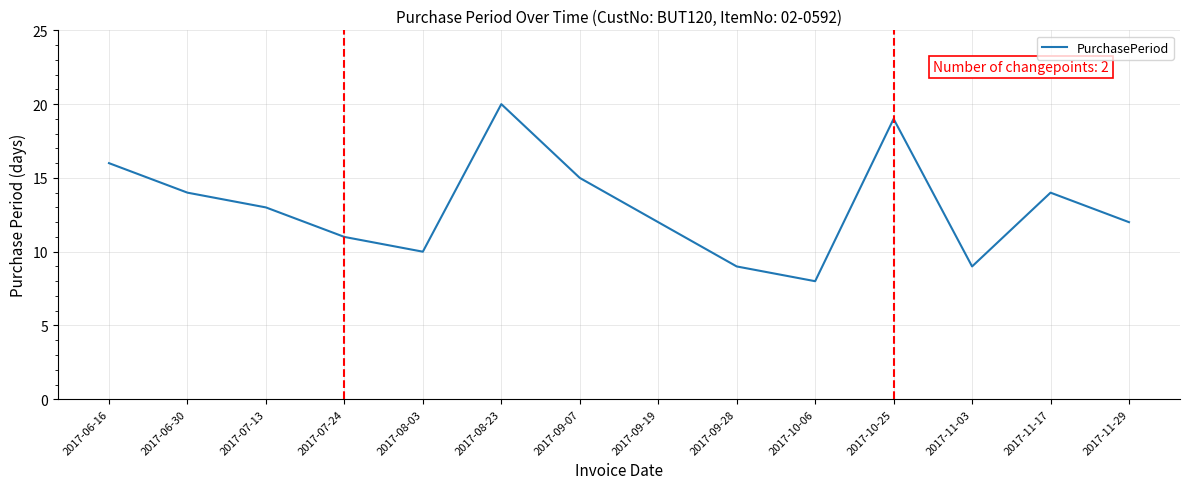

What is the difference between the maximum and minimum values?

12